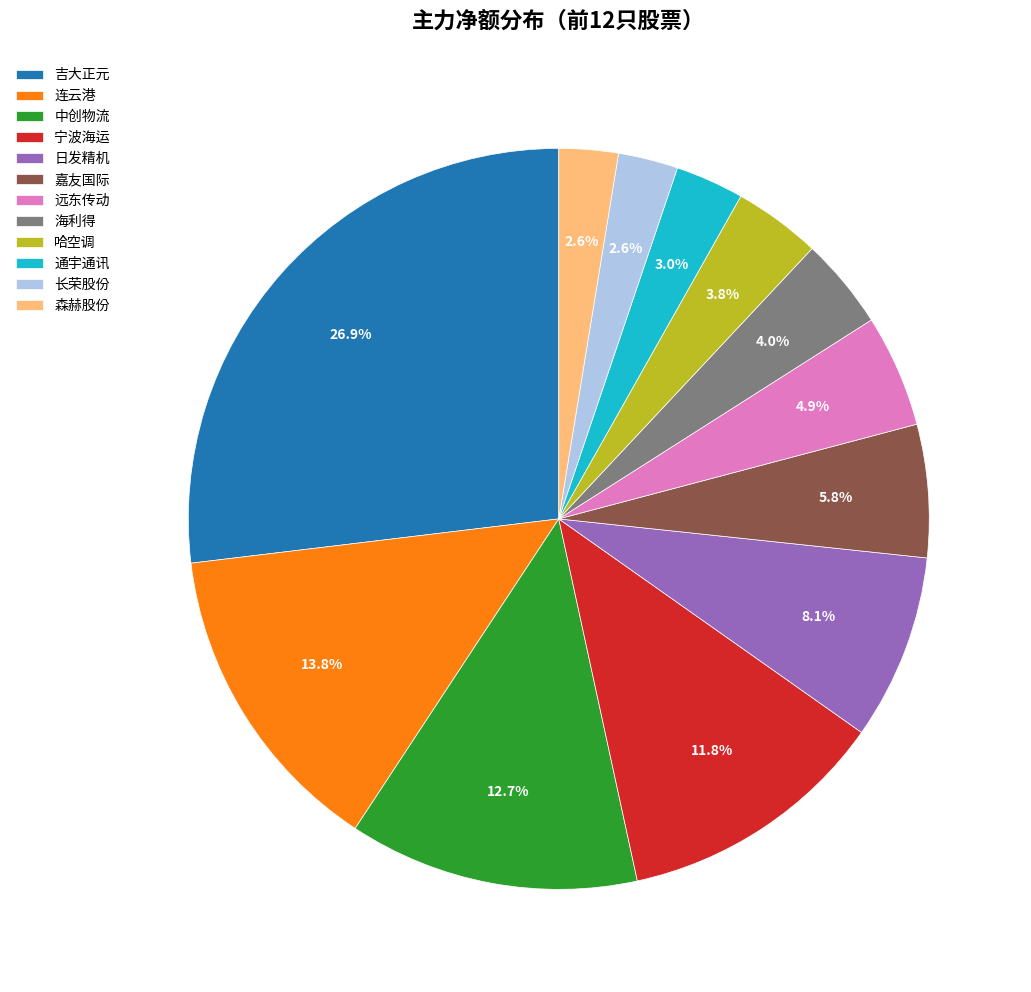

What percentage is the 海利得 slice, to the nearest percent?

4%